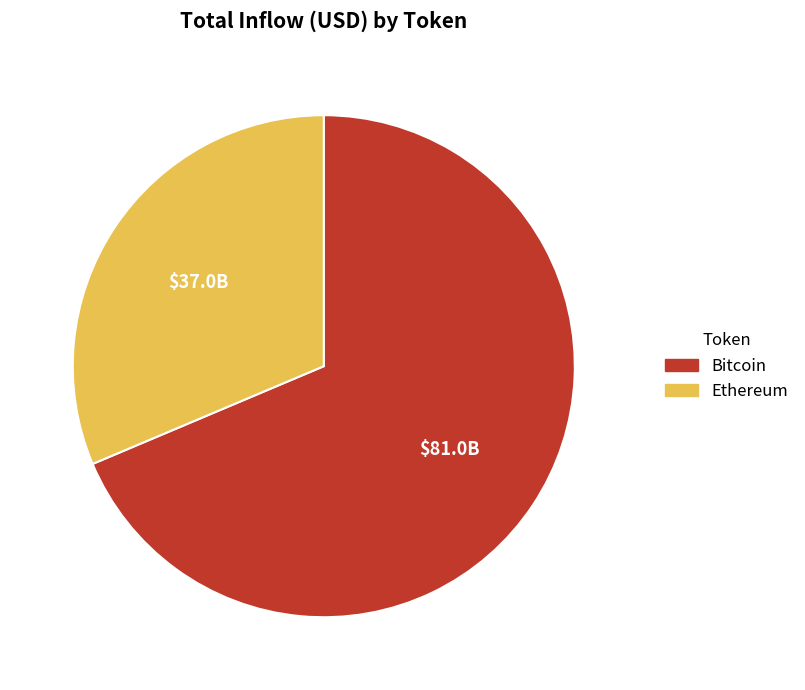

Is there a majority slice in this chart?

Yes